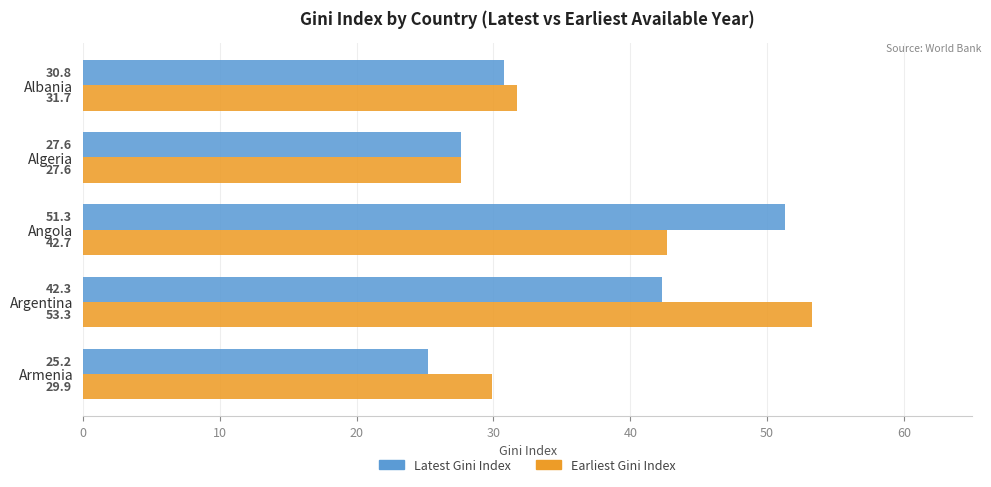

How many values in the Latest Gini Index series exceed 30?

3